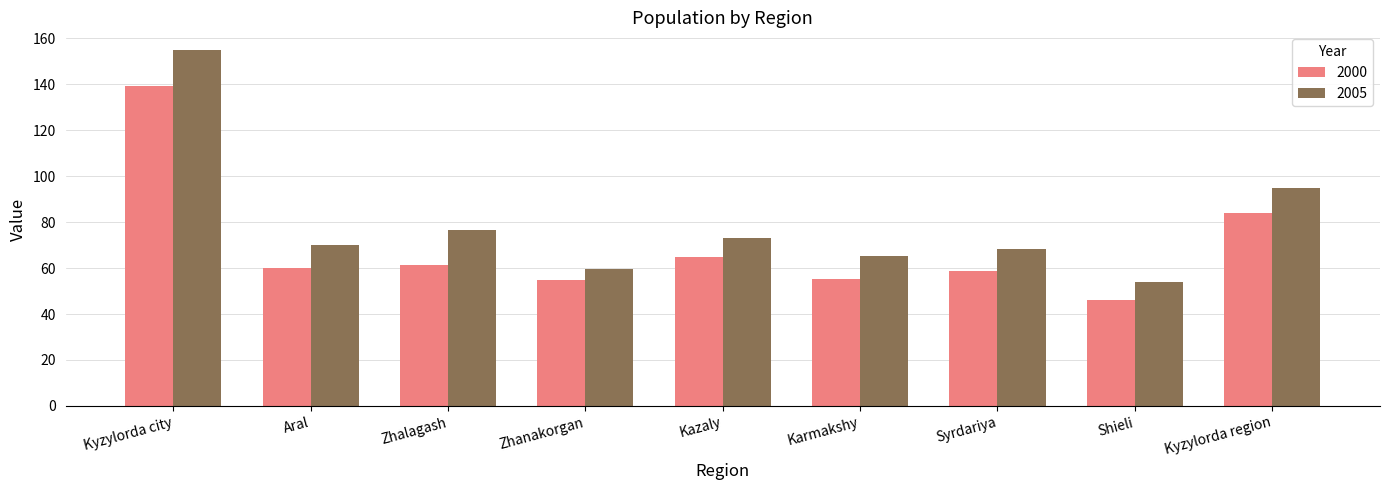

At Kyzylorda region, list the series in order from smallest to largest.

2000, 2005